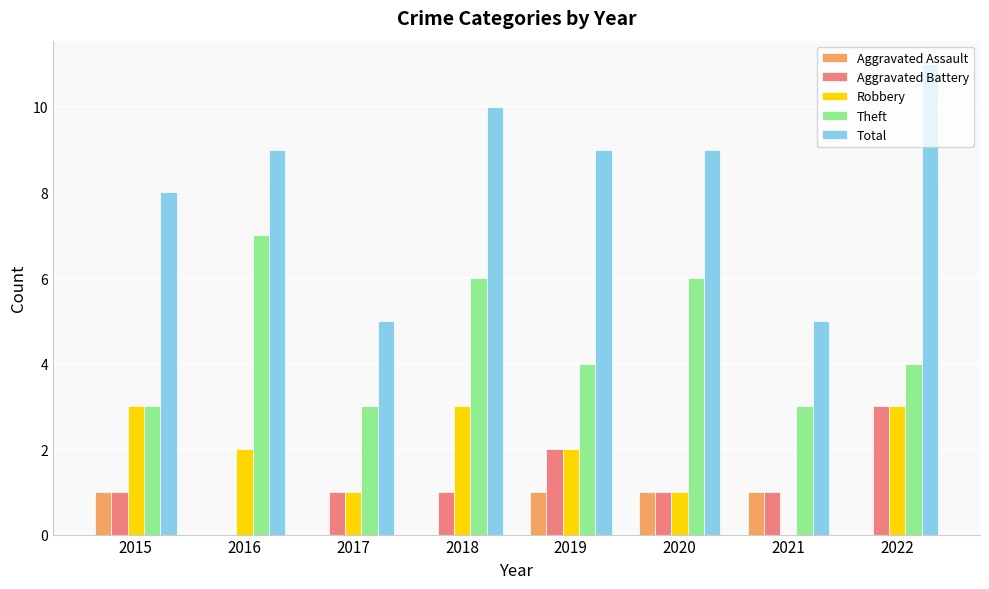

What is the sum of all Aggravated Assault values?

4